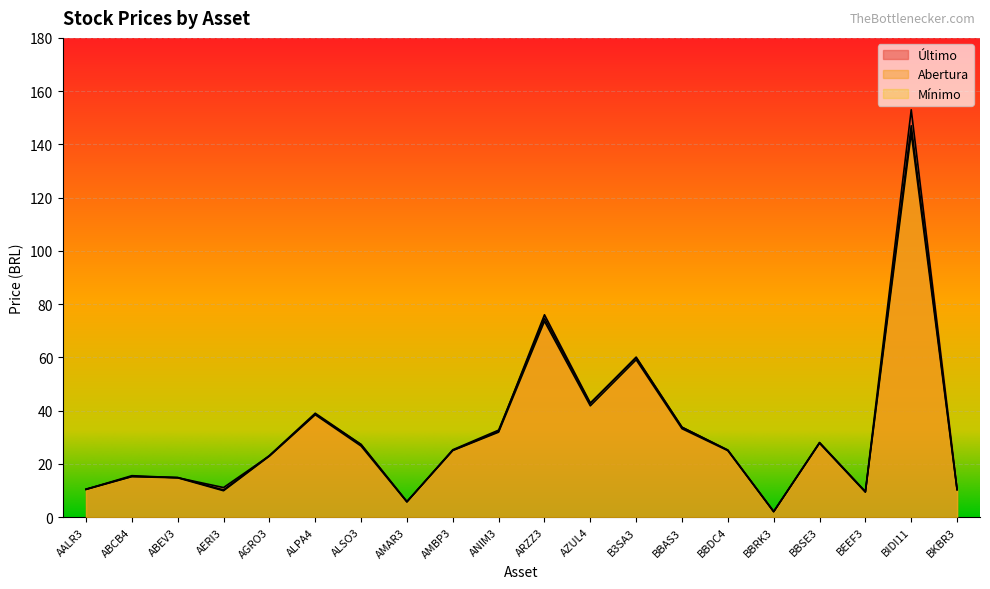

Where is the first local minimum for Último?

AERI3